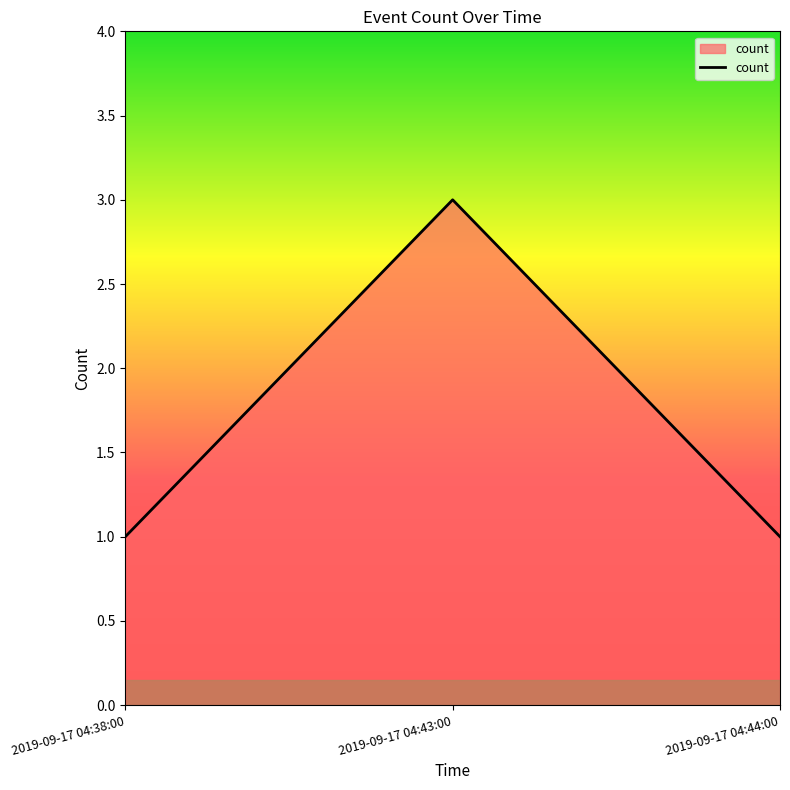

Approximately how many times larger is the value at 2019-09-17 04:44:00 compared to 2019-09-17 04:43:00?

0.3